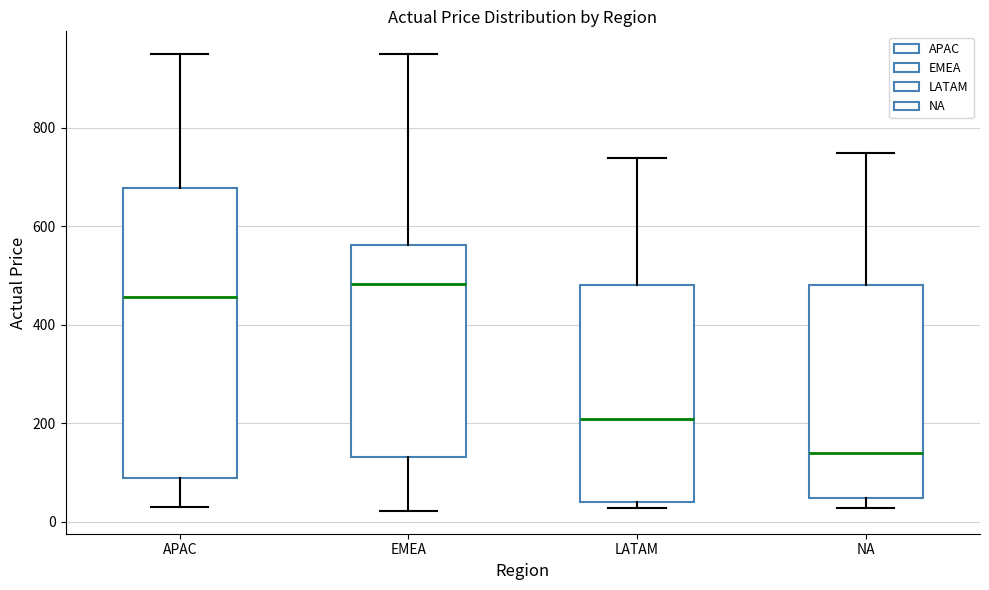

Reading left to right, read every box against the y-axis: the position of its median line, the range the box covers, and the ends of its whiskers. The values are not printed on the chart, so give them approximately, as read against the axis.

APAC: median 460, box 80 to 680, whiskers 20 to 960
EMEA: median 480, box 140 to 560, whiskers 20 to 960
LATAM: median 200, box 40 to 480, whiskers 20 to 740
NA: median 140, box 40 to 480, whiskers 20 to 760